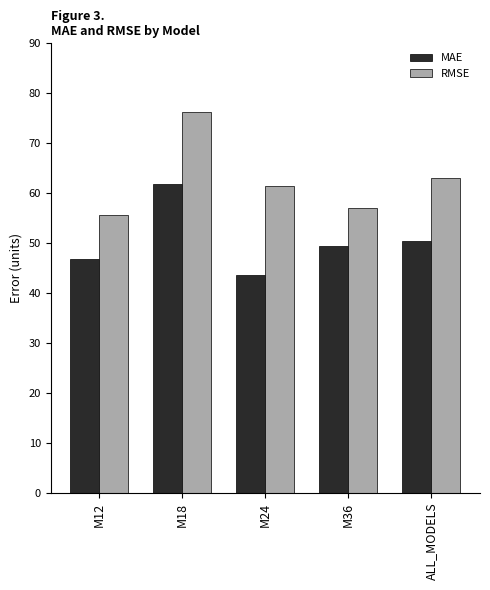

What is the difference between the highest and lowest values at M36?

7.6